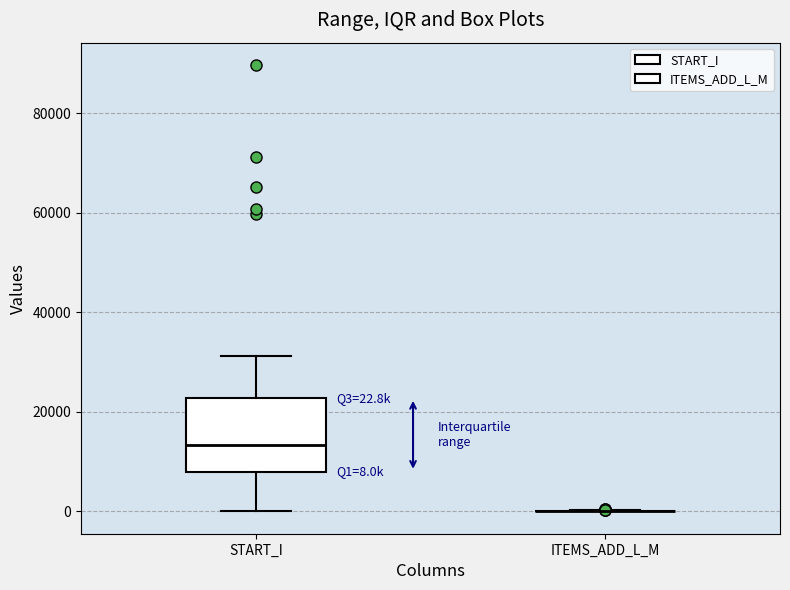

Which box is the tallest, from its lower edge to its upper edge?

START_I